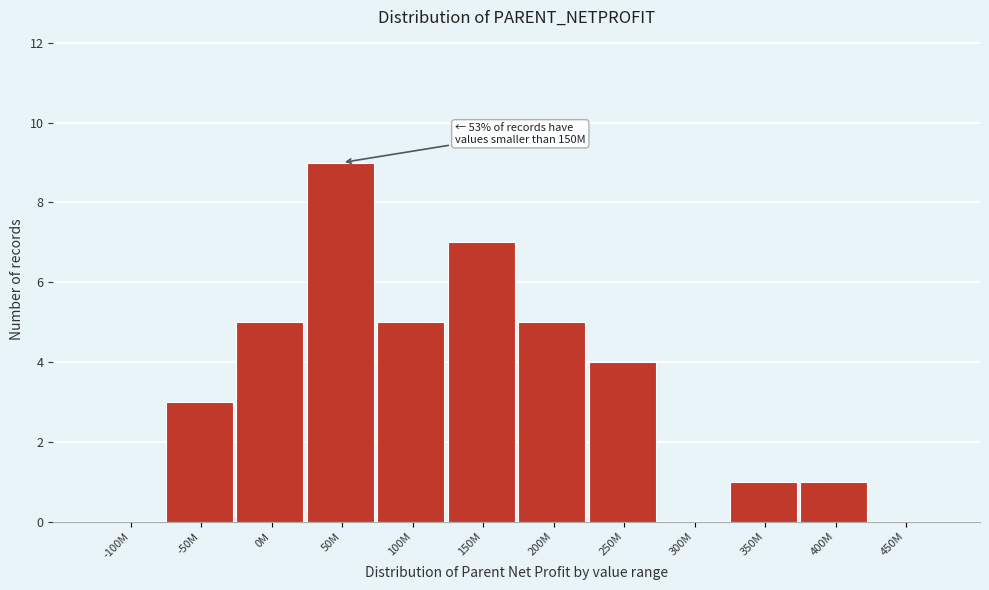

Reading left to right, transcribe all the data shown in this chart.

-100M=0	-50M=3	0M=5	50M=9	100M=5	150M=7	200M=5	250M=4	300M=0	350M=1	400M=1	450M=0